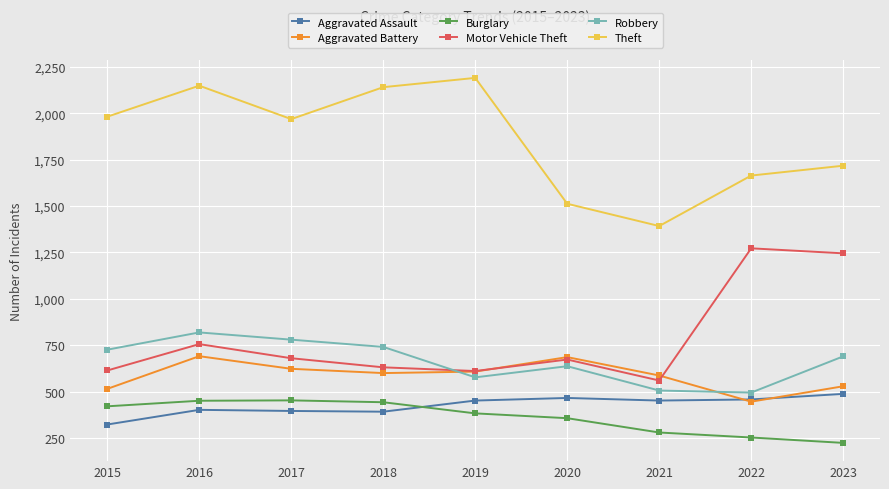

At how many categories does at least one series exceed 1545?

7